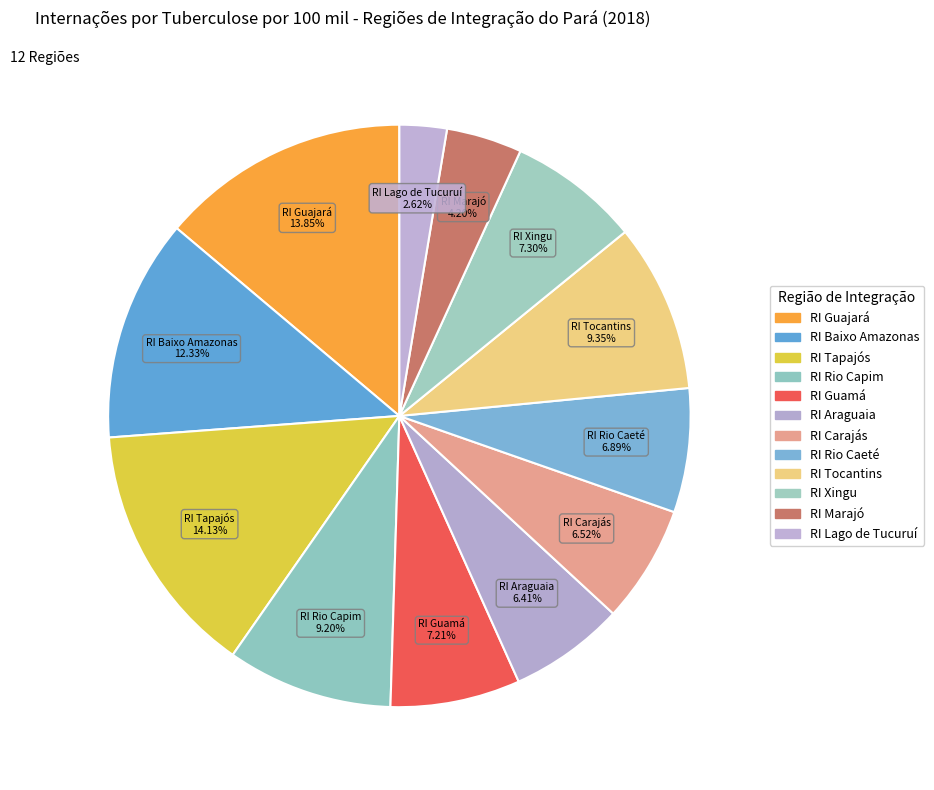

To the nearest percent, what portion does RI Baixo Amazonas represent?

12%